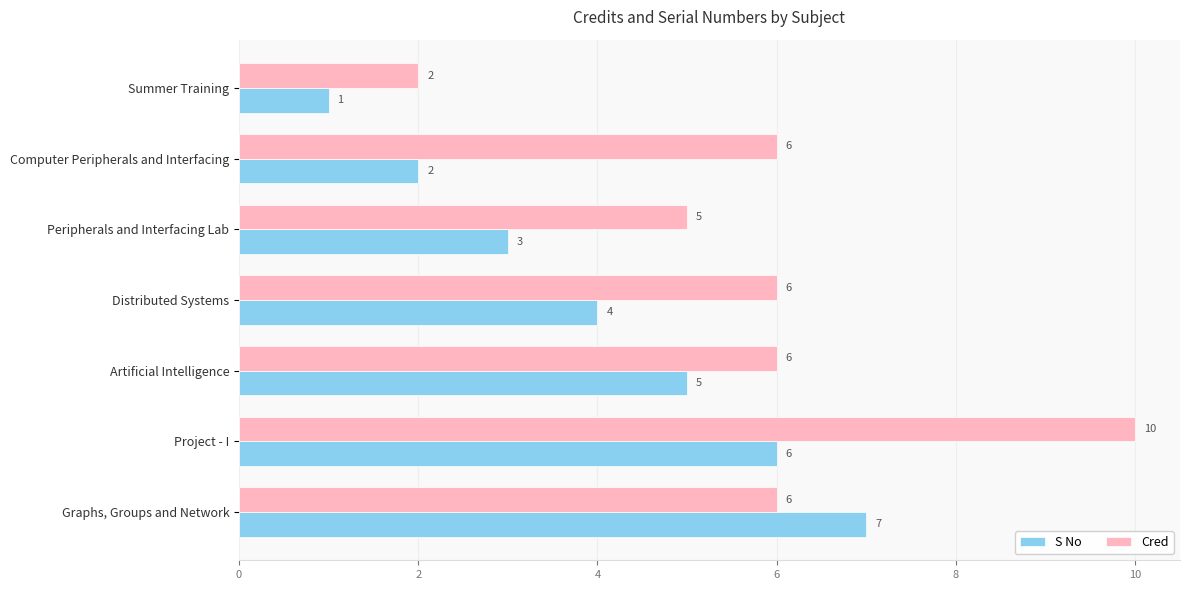

How many series are shown in this chart?

2